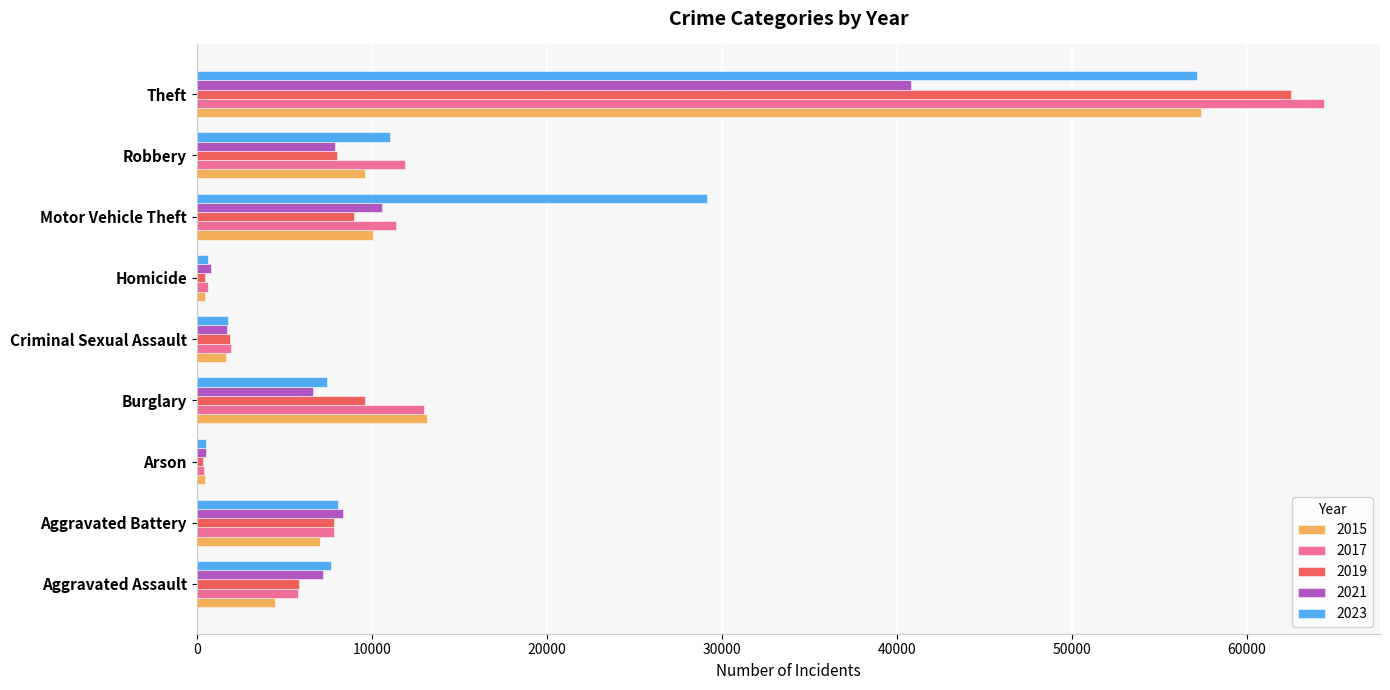

Is it true that 2021 equals 10603 at Motor Vehicle Theft?

True